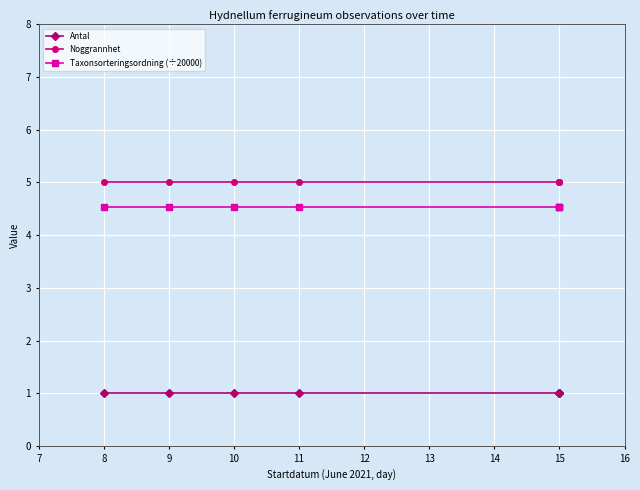

Which series has the largest range (max minus min)?

Antal